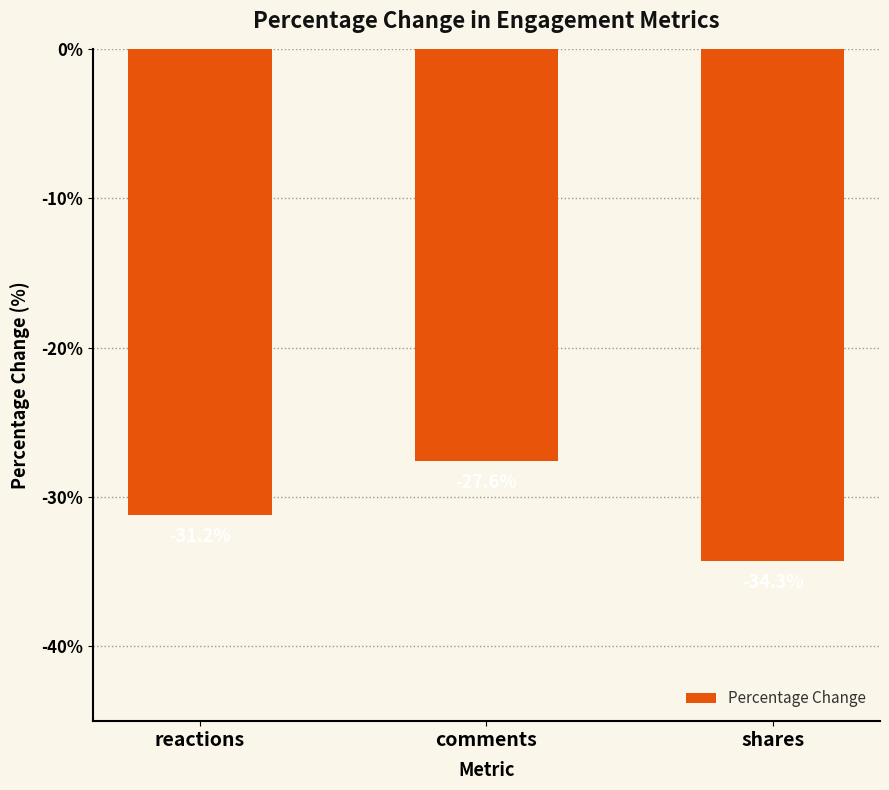

Are the bars grouped side by side (vs. stacked)?

No